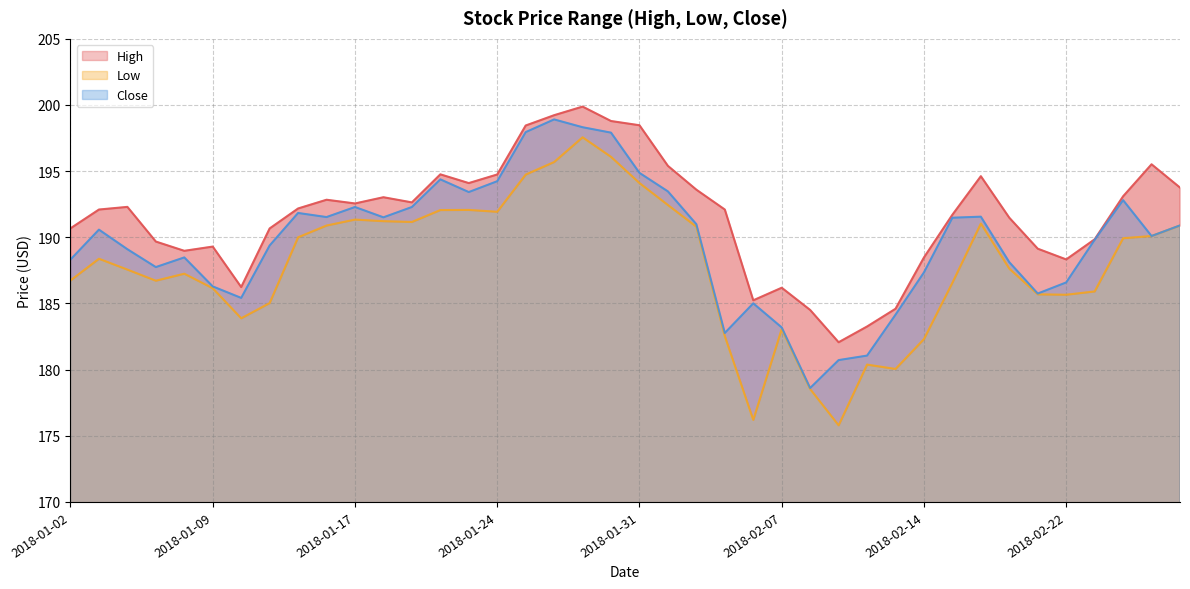

In High, how many points are lower than both neighbors (excluding endpoints)?

8